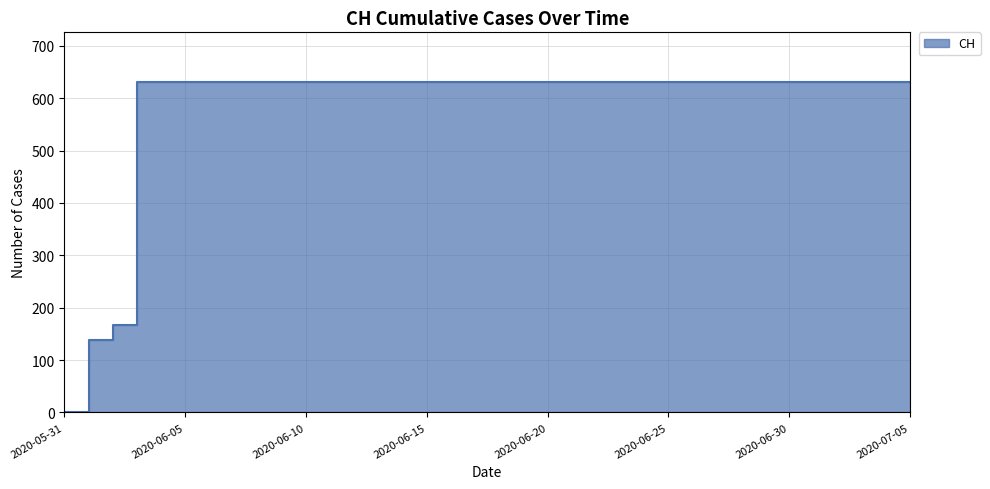

True or false: the data has more than 2 interior local peaks.

False